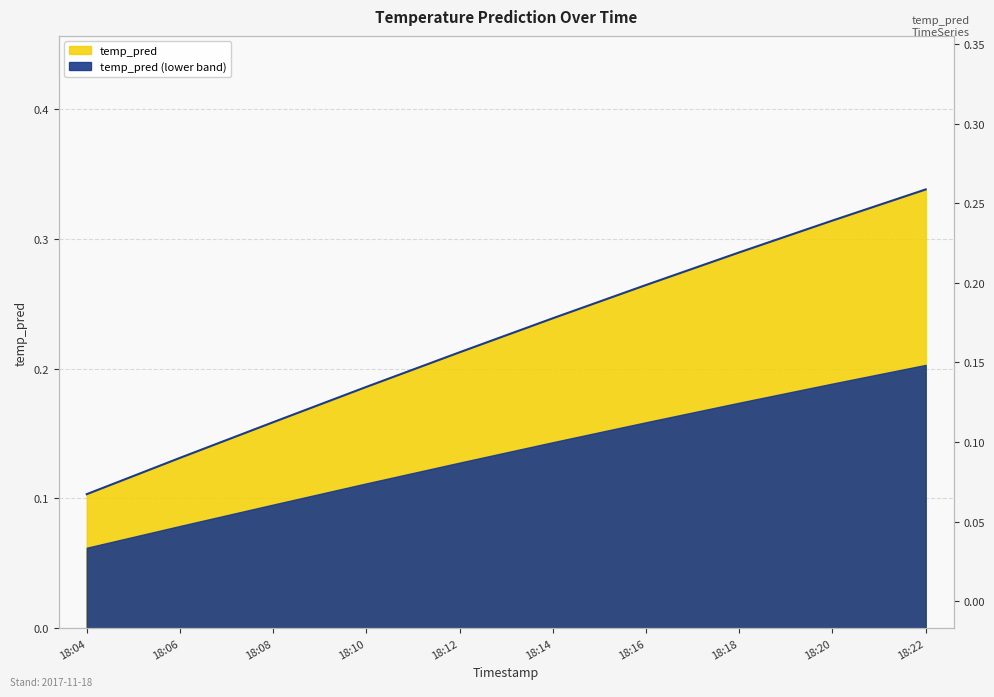

What is the sum of the values at 18:18 and 18:10?

0.5